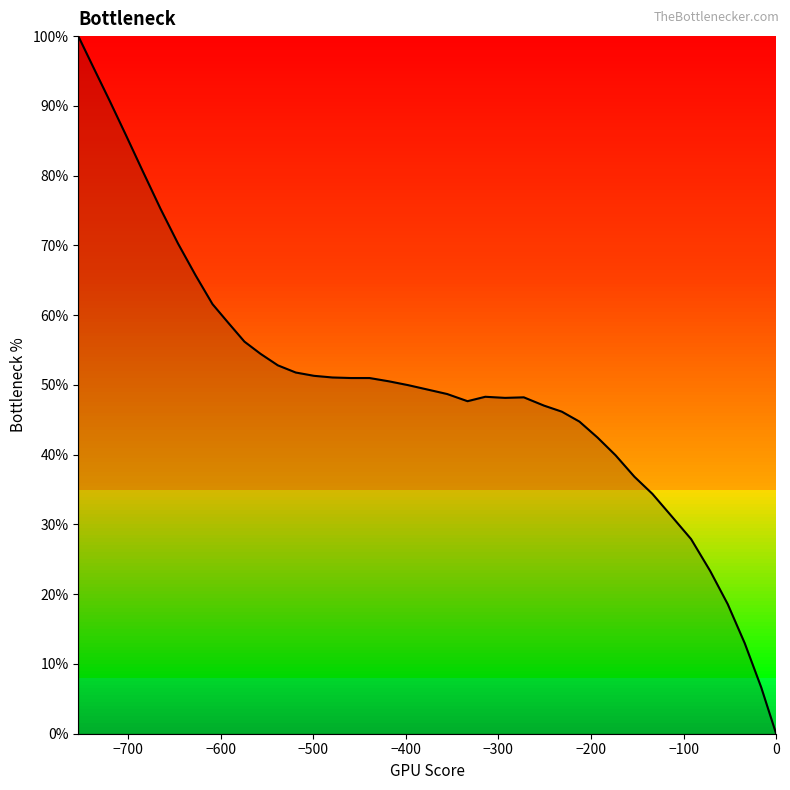

What is the difference between the maximum and minimum values?

100.0